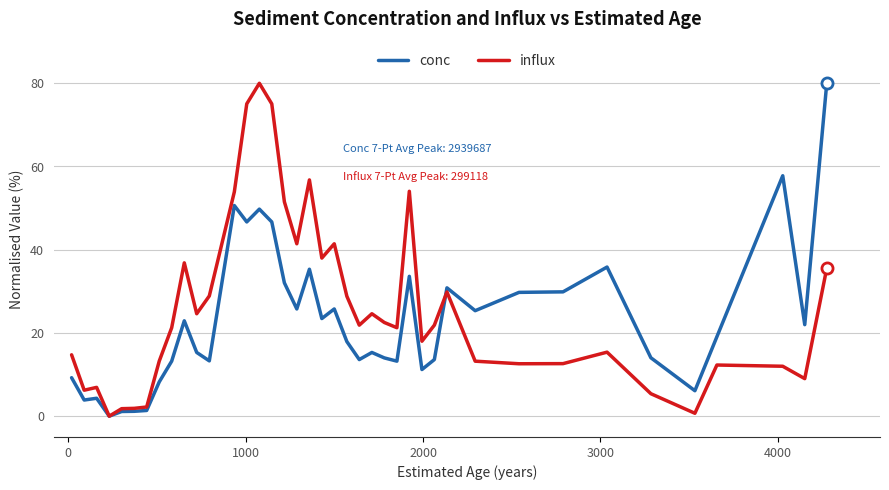

What is the difference between the second highest and second lowest values in the influx series?

74.4